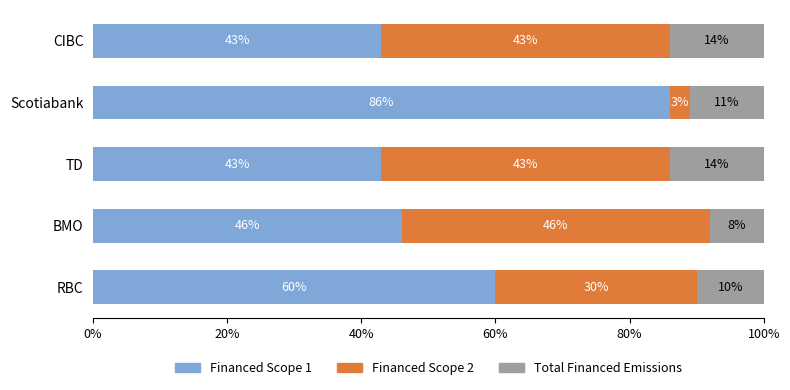

Where is Financed Scope 1 nearest to the value 64?

RBC